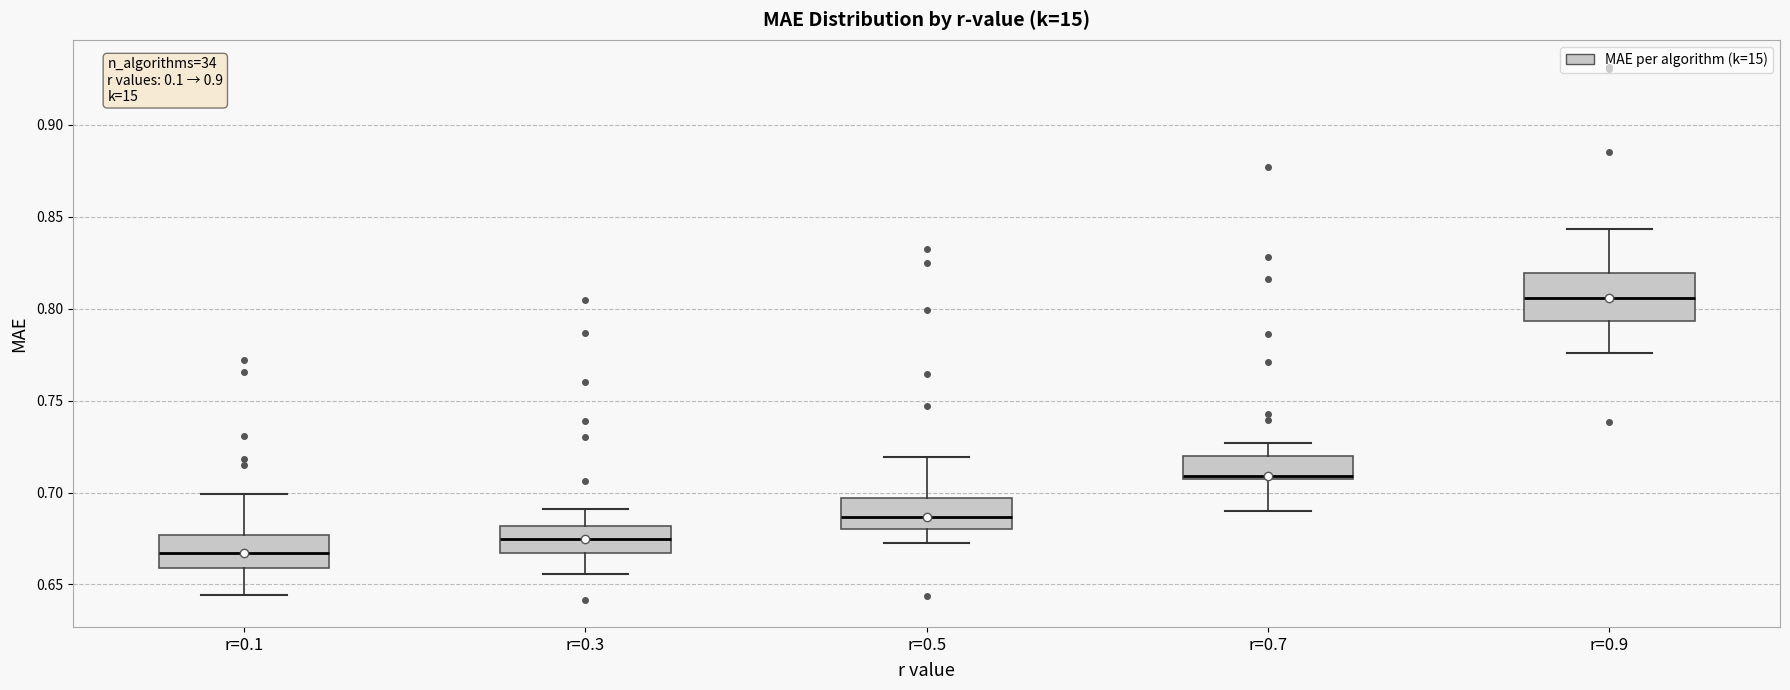

Where does the median line of the box for r=0.1 sit on the y-axis? The values are not printed on the chart, so give them approximately, as read against the axis.

0.665